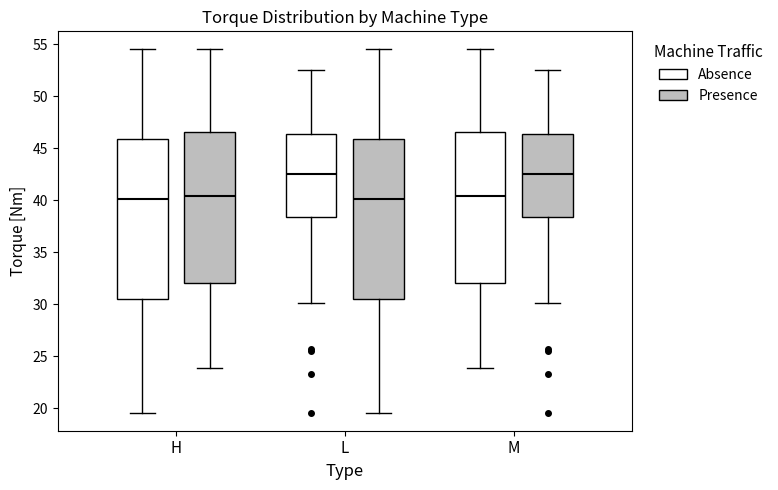

Reading left to right, read every box against the y-axis: the position of its median line, the range the box covers, and the ends of its whiskers. The values are not printed on the chart, so give them approximately, as read against the axis.

H (Absence): median 40.0, box 30.5 to 46.0, whiskers 19.5 to 54.5
H (Presence): median 40.5, box 32.0 to 46.5, whiskers 24.0 to 54.5
L (Absence): median 42.5, box 38.5 to 46.5, whiskers 30.0 to 52.5
L (Presence): median 40.0, box 30.5 to 46.0, whiskers 19.5 to 54.5
M (Absence): median 40.5, box 32.0 to 46.5, whiskers 24.0 to 54.5
M (Presence): median 42.5, box 38.5 to 46.5, whiskers 30.0 to 52.5